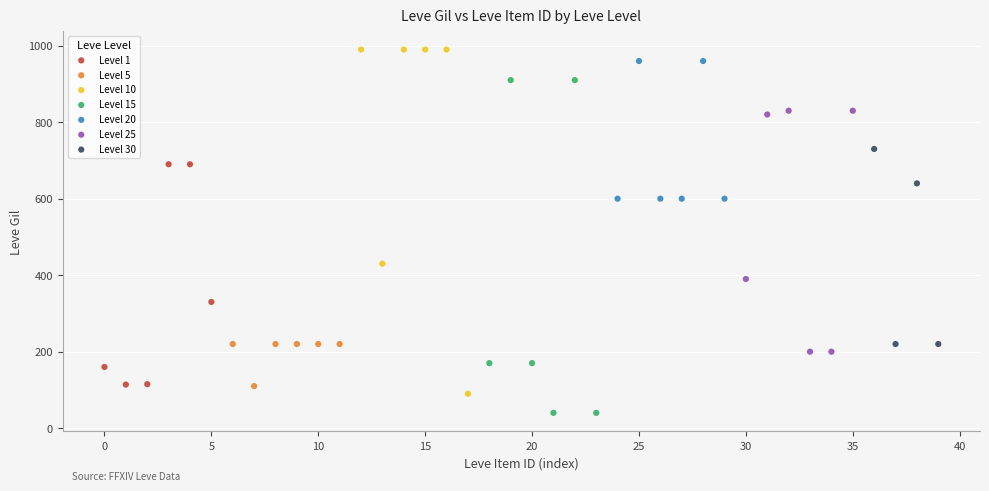

Which series contains the lowest Y value?

Level 15